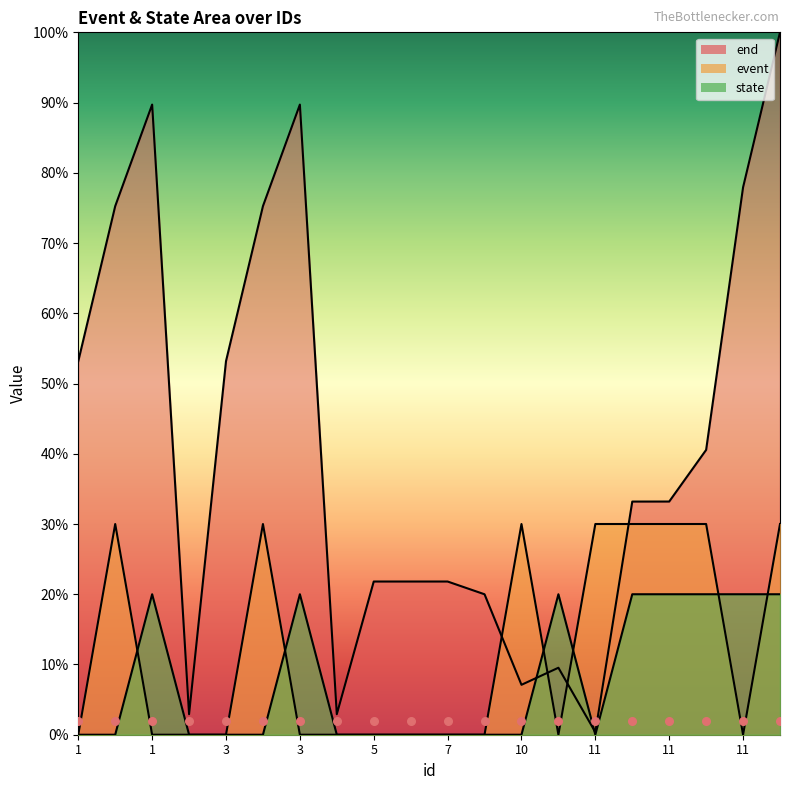

Which series reaches the maximum Y coordinate?

end